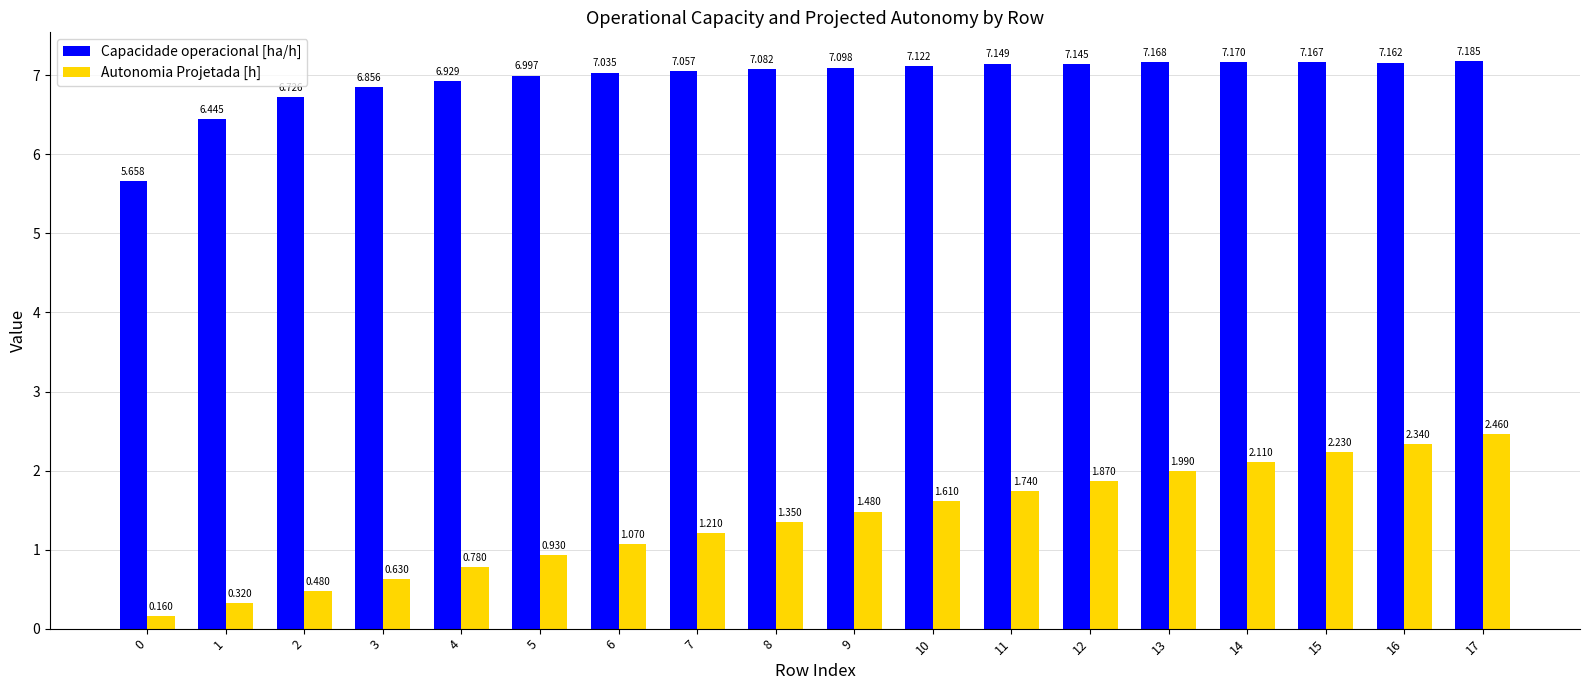

What is the spread (max minus min) of values at 12?

5.3